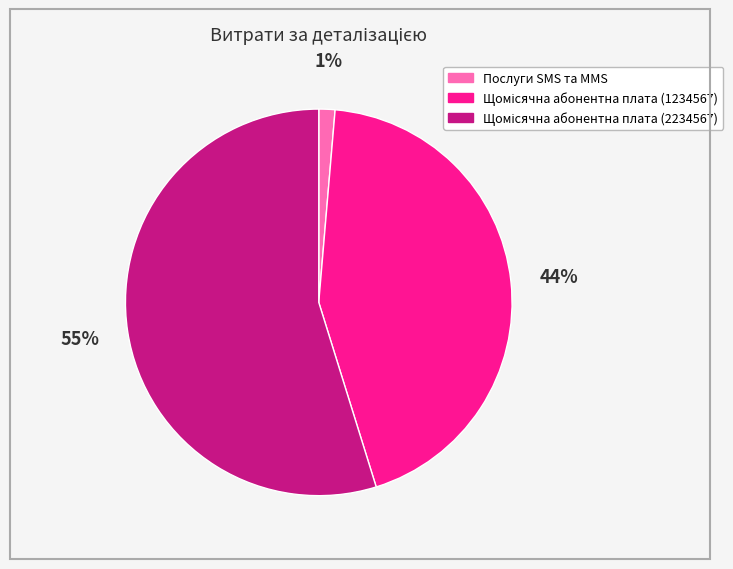

Is Послуги SMS та MMS the majority of the pie?

No